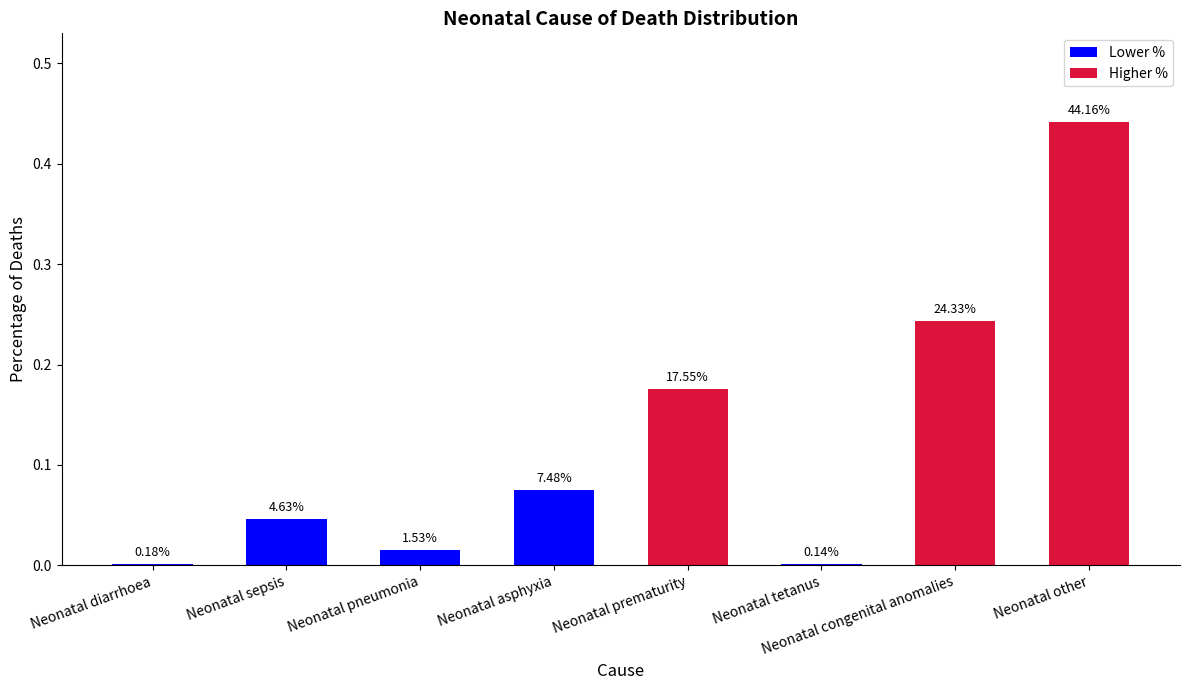

What is the maximum value shown in the chart?

0.4